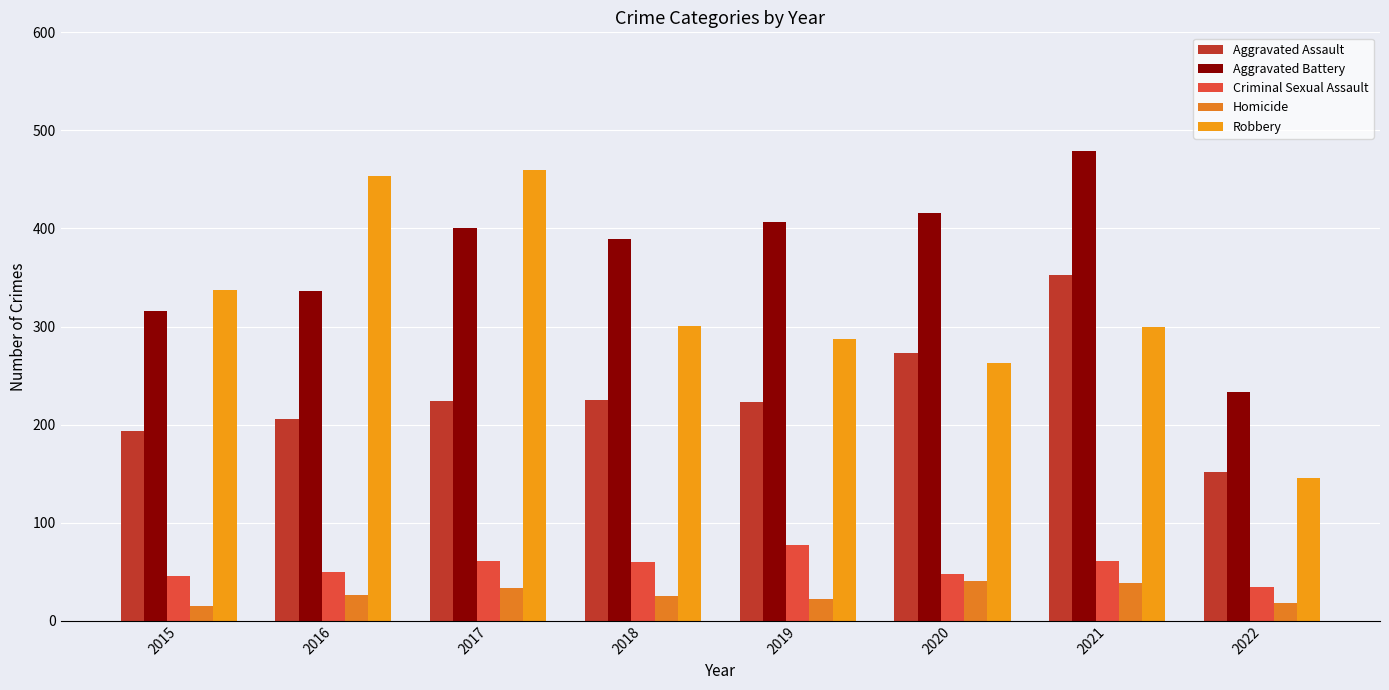

What is the difference between the highest and lowest values at 2021?

441